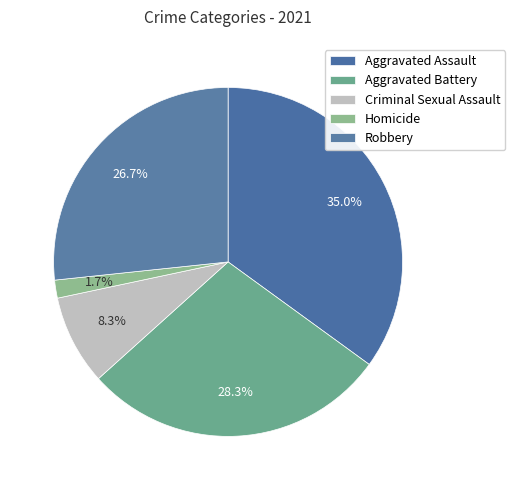

What is the largest slice in the pie chart?

Aggravated Assault